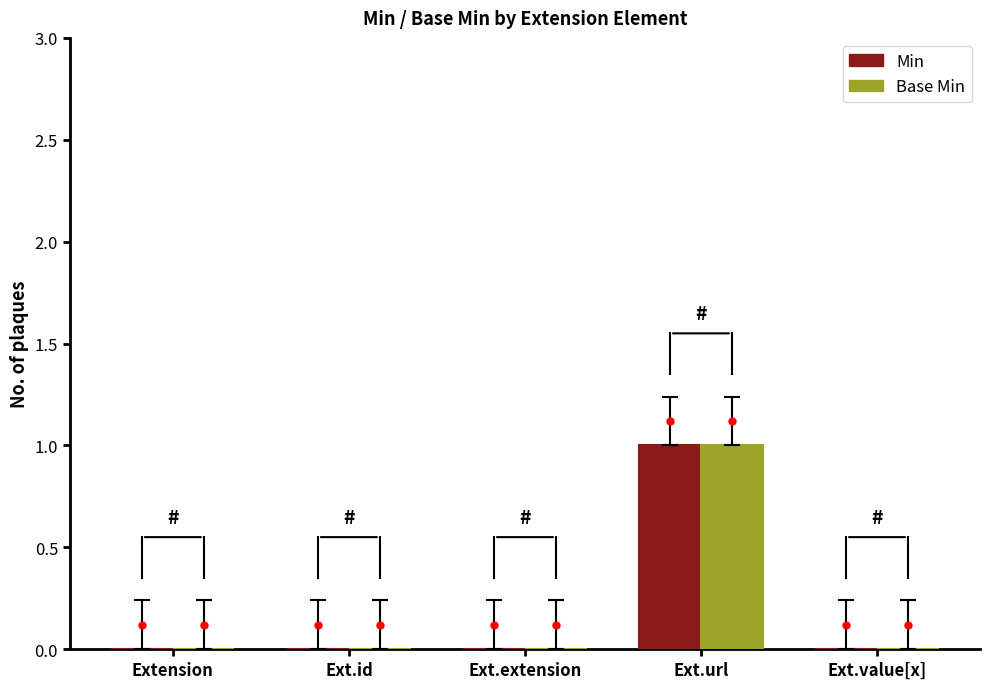

Does the chart contain stacked bars?

No